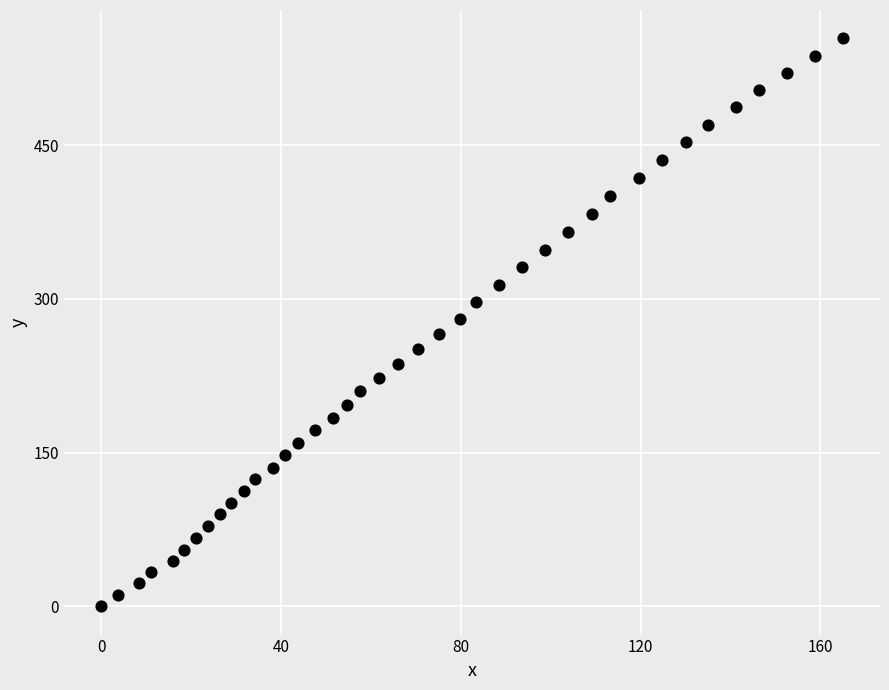

What is the range of Y values (max minus min)?

554.4